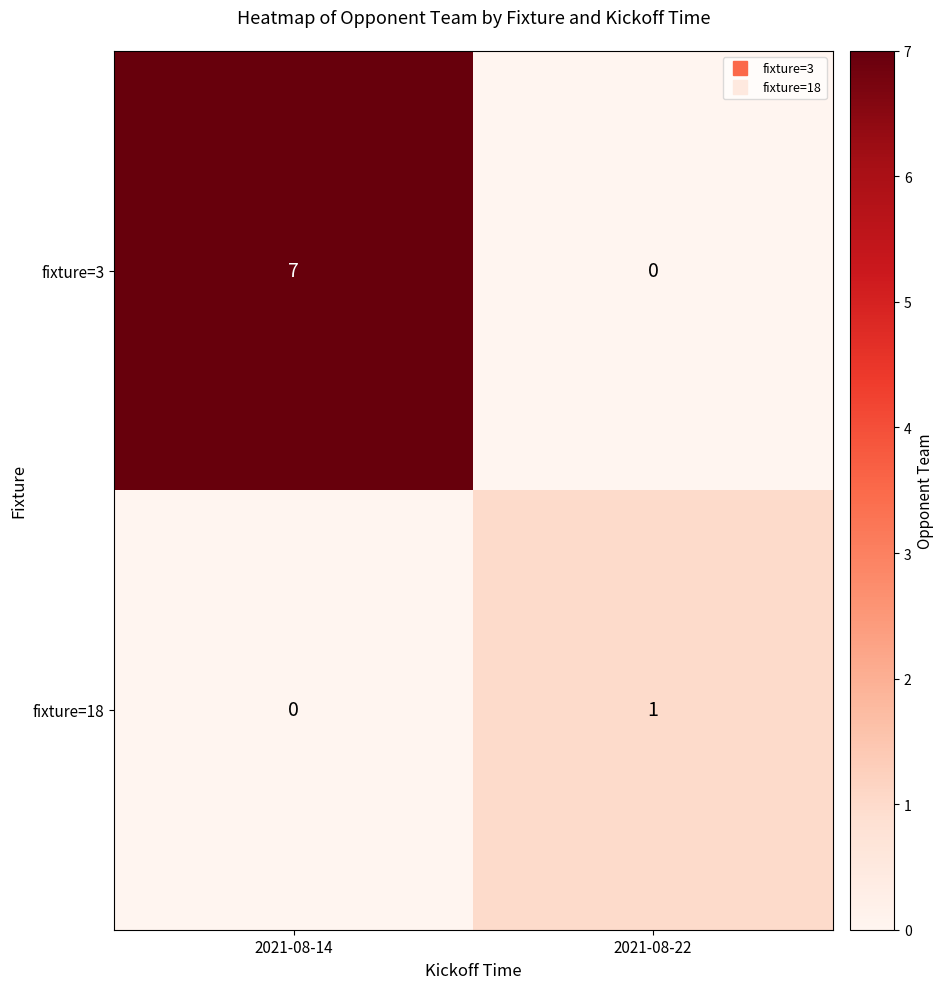

At which label is fixture=18 closest to 0?

2021-08-14